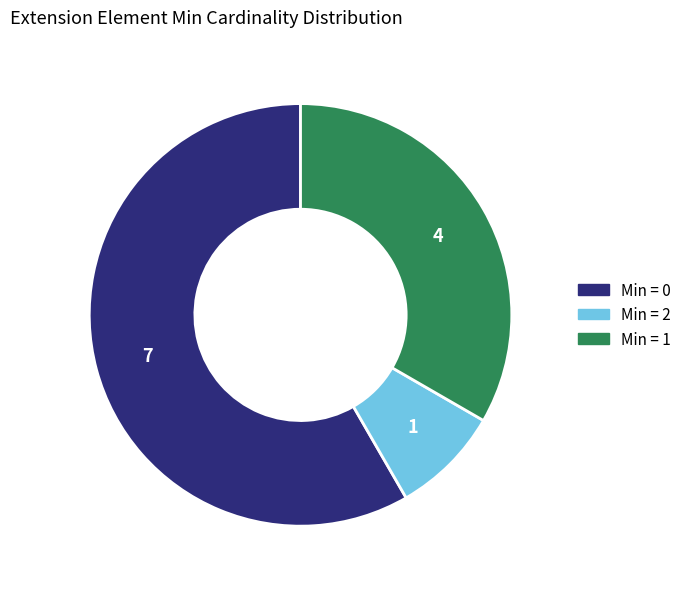

Is there a majority slice in this chart?

Yes